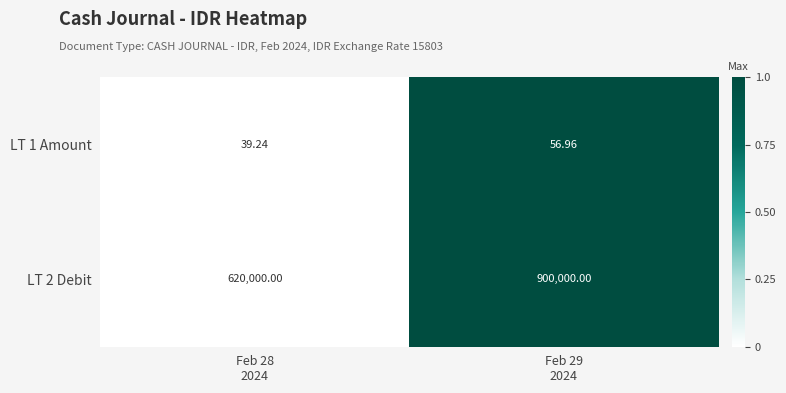

How many values in the LT 1 Amount series exceed 56?

1